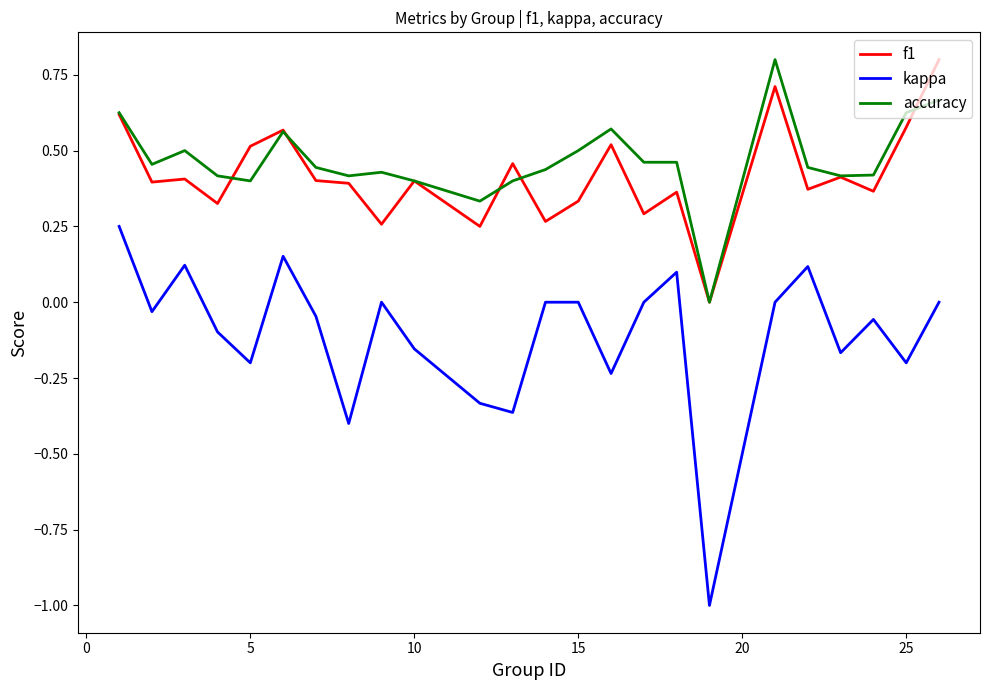

True or false: kappa and f1 intersect in this chart.

False